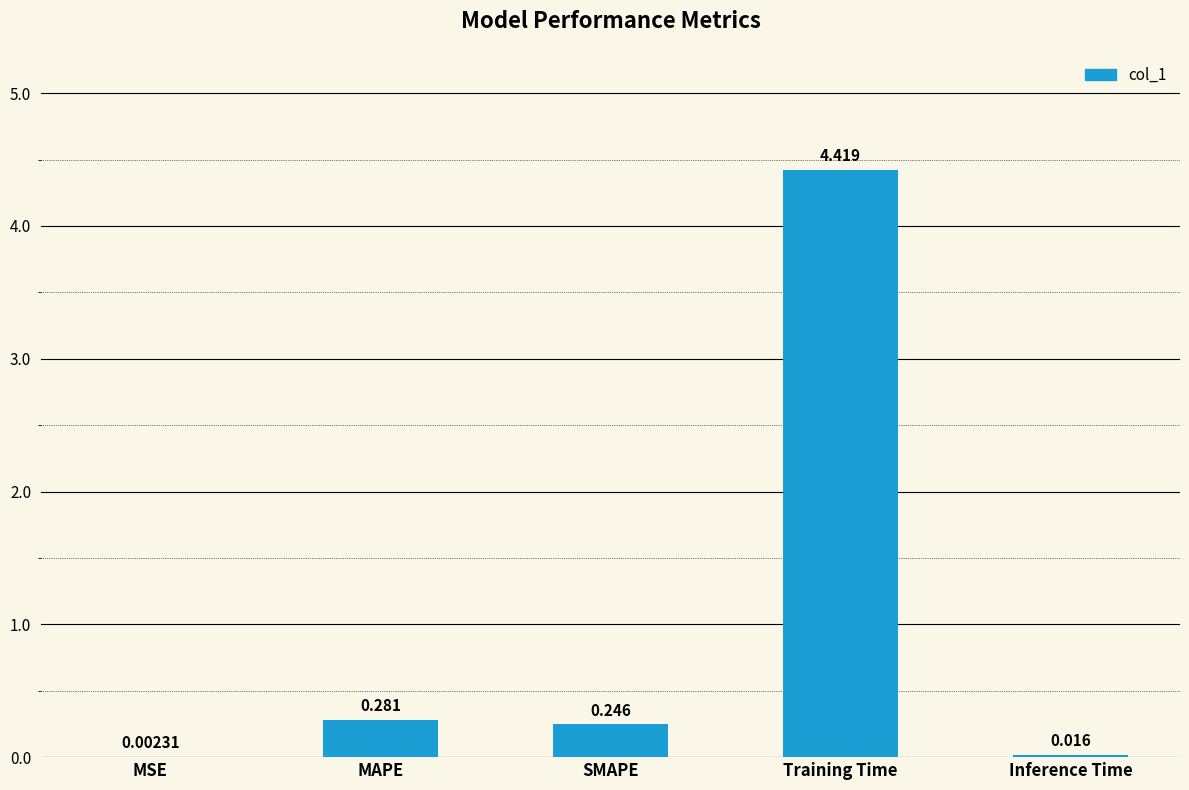

Which has a higher value, MSE or MAPE?

MAPE